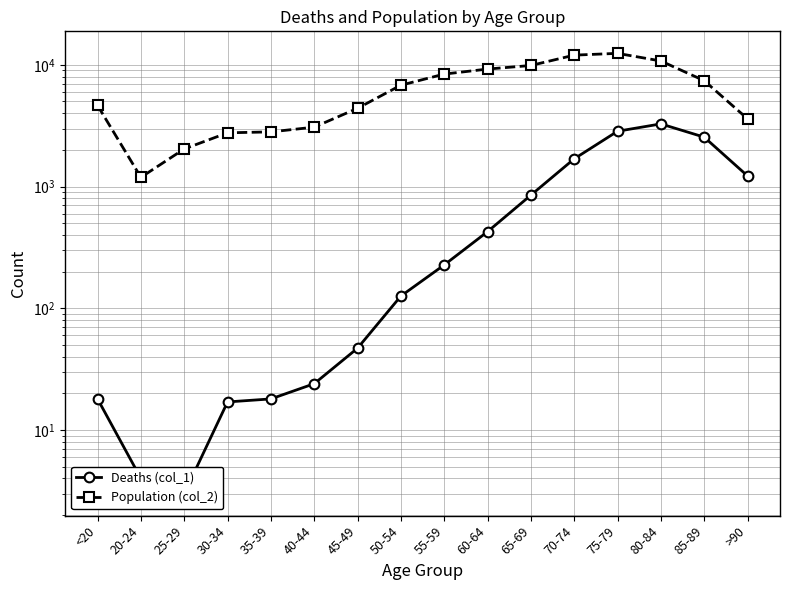

What position from the right is 70-74?

5